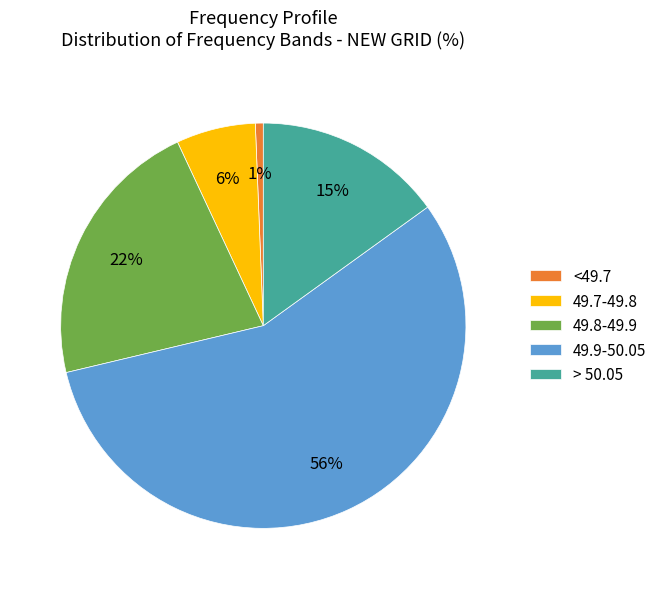

True or false: <49.7 accounts for 1% of the total.

True